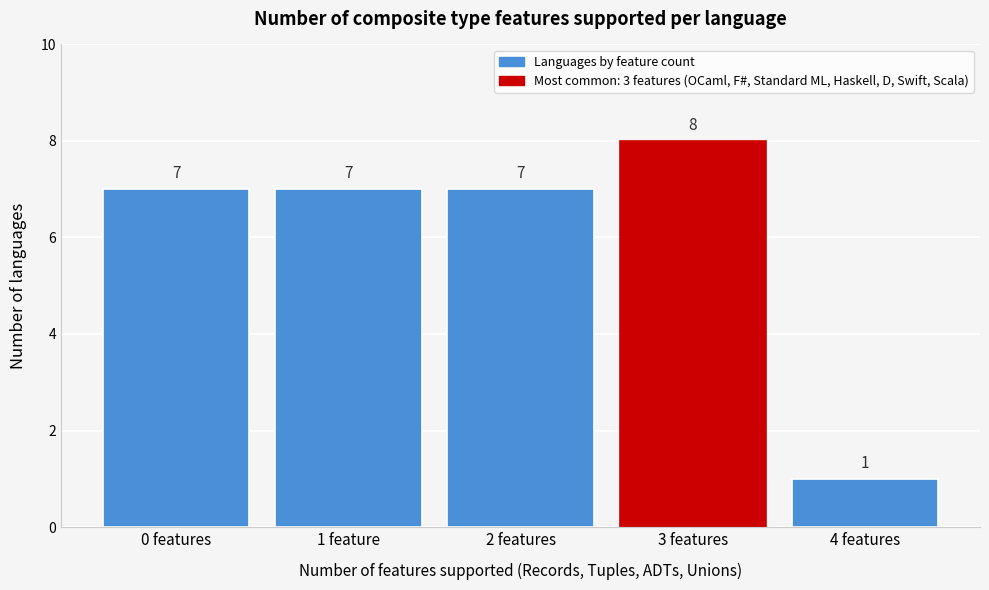

Reading right to left, what are all the values shown in this chart?

1	8	7	7	7